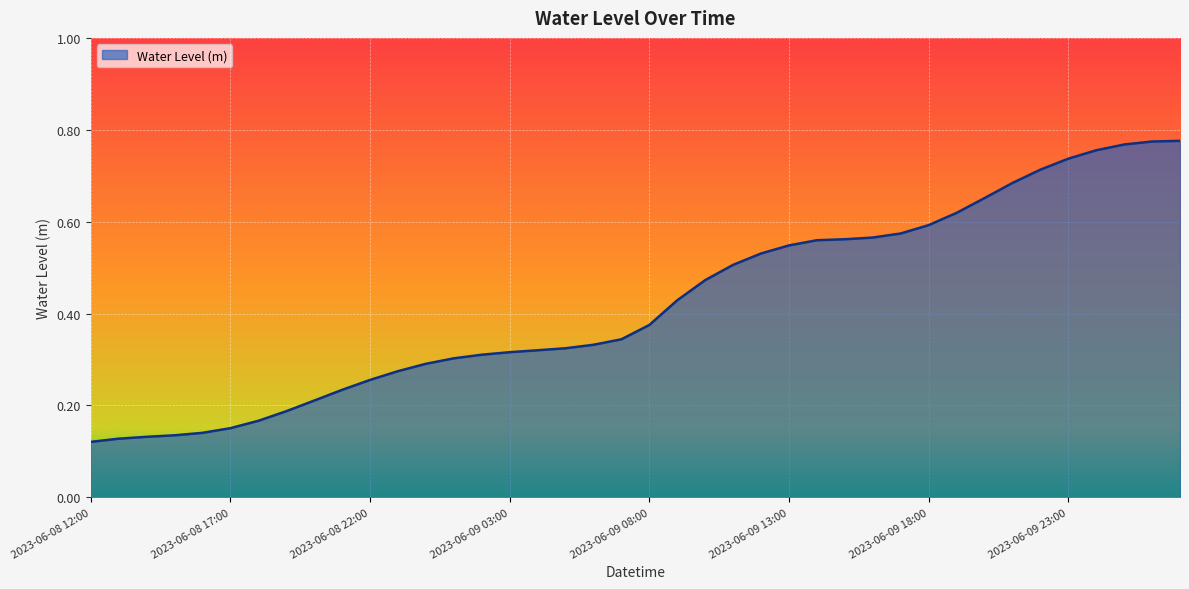

What is the label of the 38th point from the left?

2023-06-10 01:00